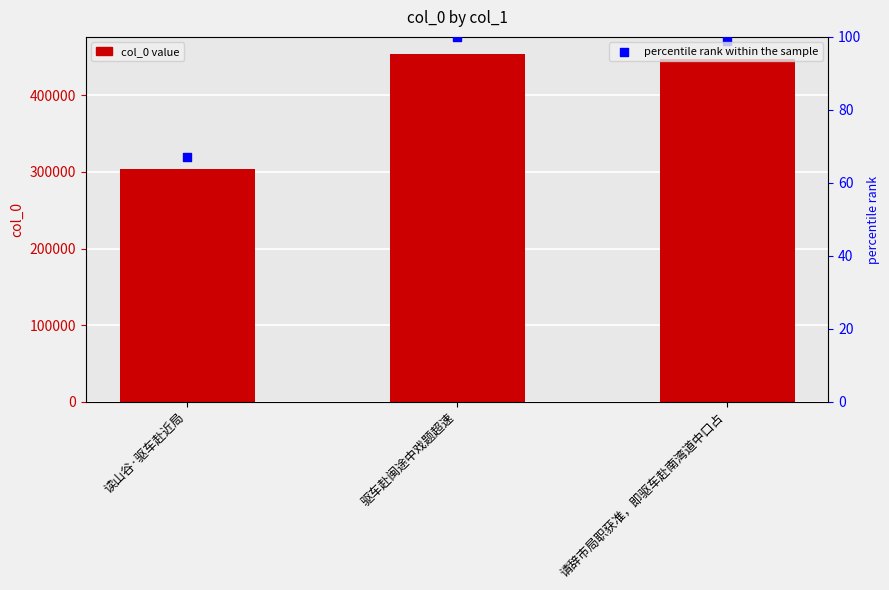

At which category is the sum across all series the highest?

驱车赴闽途中戏题超速